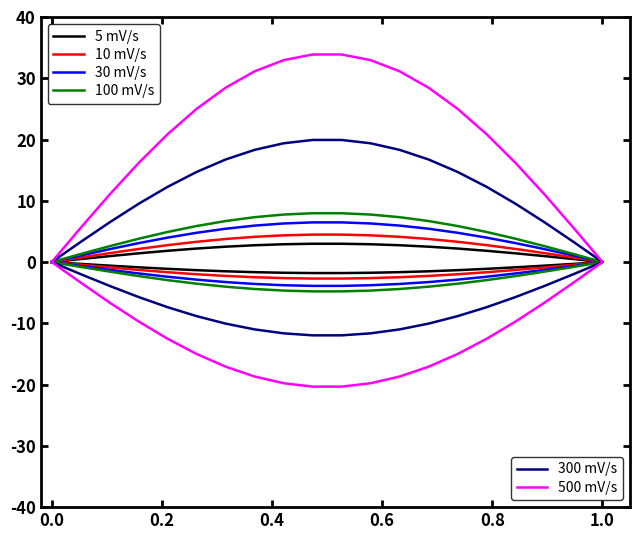

Which series has the largest total across all categories?

500 mV/s